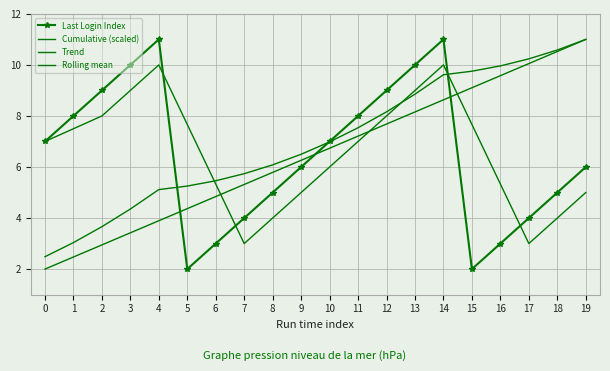

Reading left to right, extract all data points from this chart.

Last Login Index: 0=7.0	1=8.0	2=9.0	3=10.0	4=11.0	5=2.0	6=3.0	7=4.0	8=5.0	9=6.0	10=7.0	11=8.0	12=9.0	13=10.0	14=11.0	15=2.0	16=3.0	17=4.0	18=5.0	19=6.0
Cumulative (scaled): 0=2.5	1=3.0	2=3.7	3=4.4	4=5.1	5=5.3	6=5.5	7=5.7	8=6.1	9=6.5	10=7.0	11=7.5	12=8.2	13=8.9	14=9.6	15=9.8	16=10.0	17=10.2	18=10.6	19=11.0
Trend: 0=2.0	1=2.5	2=2.9	3=3.4	4=3.9	5=4.4	6=4.8	7=5.3	8=5.8	9=6.3	10=6.7	11=7.2	12=7.7	13=8.2	14=8.6	15=9.1	16=9.6	17=10.1	18=10.5	19=11.0
Rolling mean: 0=7.0	1=7.5	2=8.0	3=9.0	4=10.0	5=7.7	6=5.3	7=3.0	8=4.0	9=5.0	10=6.0	11=7.0	12=8.0	13=9.0	14=10.0	15=7.7	16=5.3	17=3.0	18=4.0	19=5.0